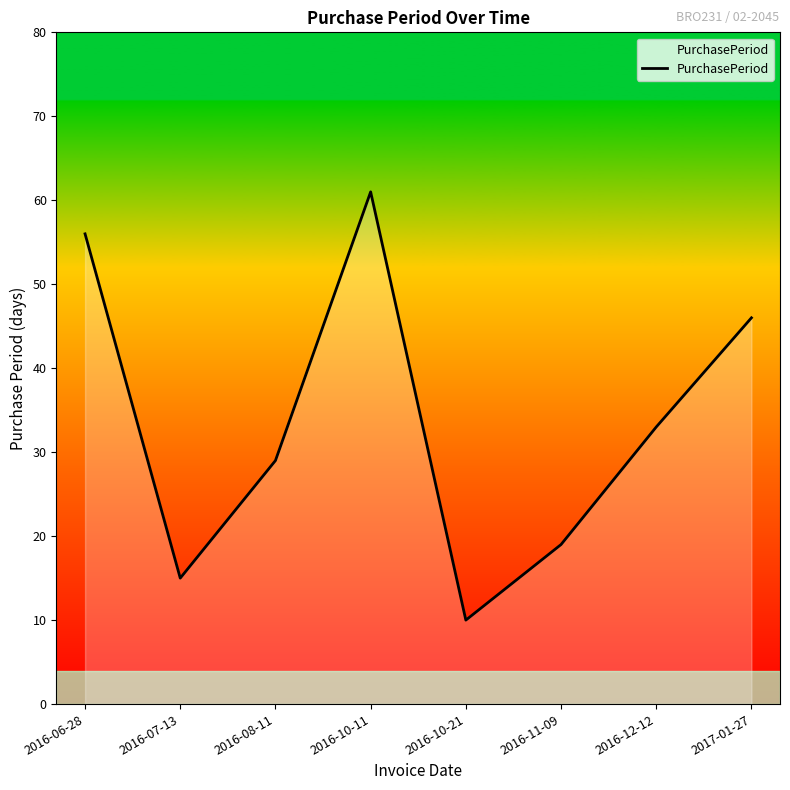

How many interior local peaks (higher than both neighbors) does the data have?

1